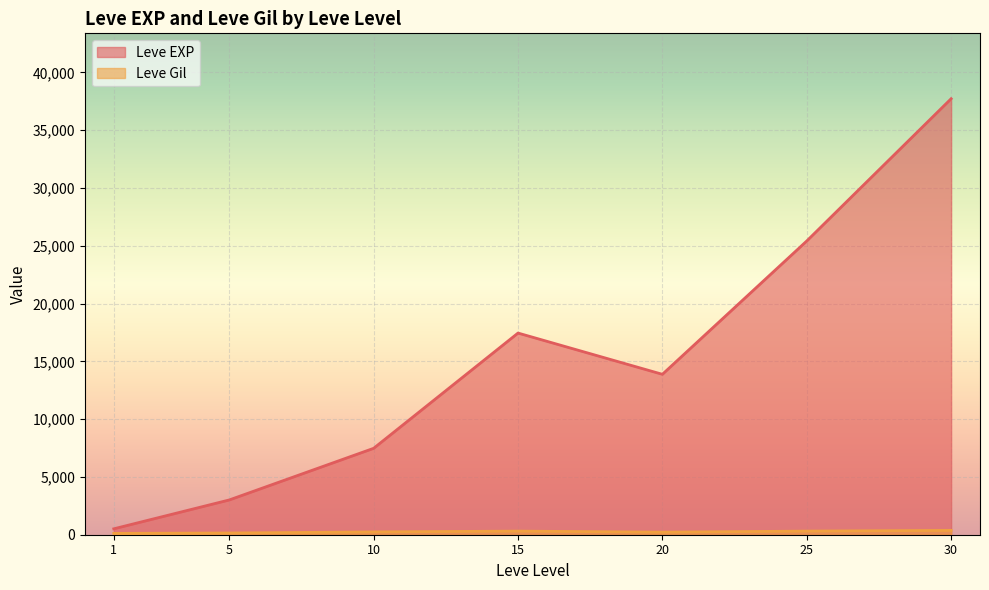

What is the greatest value displayed?

37715.0